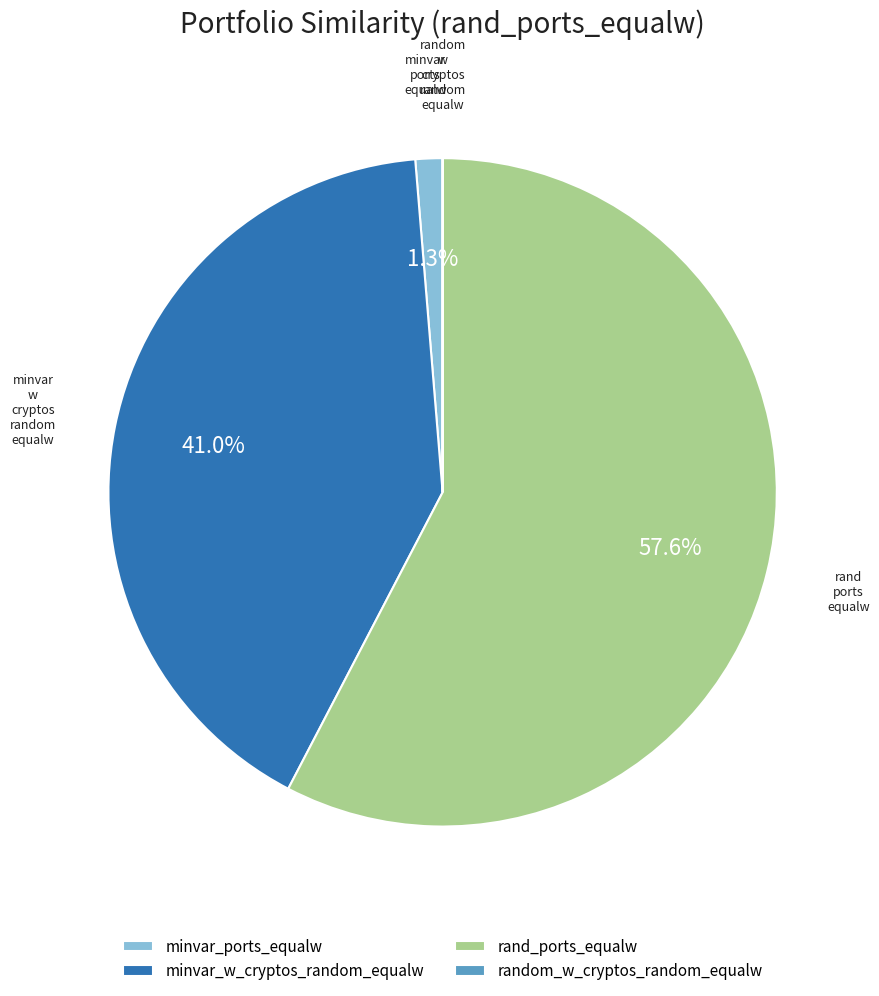

Which category accounts for the majority?

rand_ports_equalw